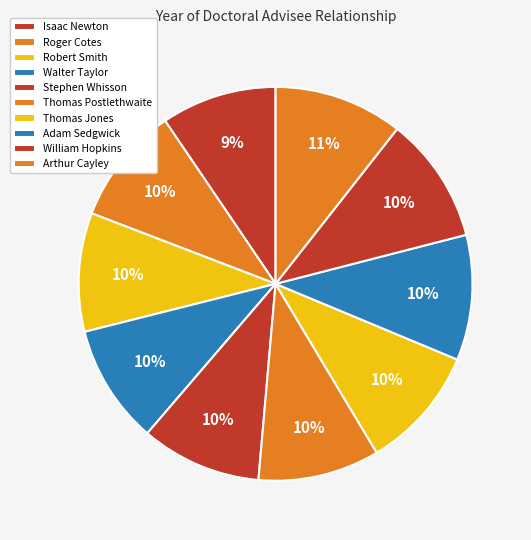

To the nearest percent, what is the combined percentage of Thomas Jones and Arthur Cayley?

21%